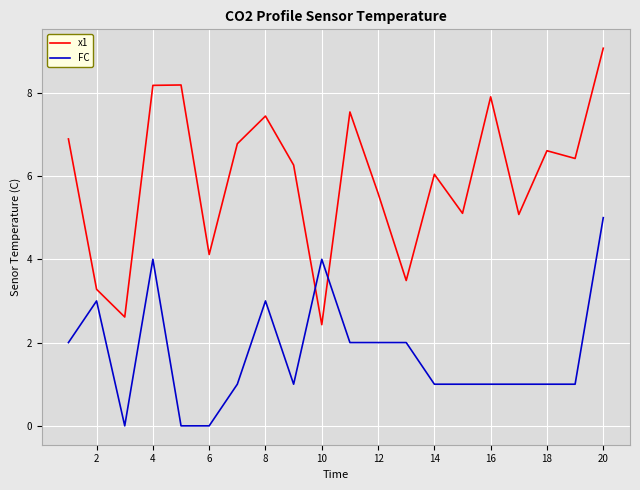

List the series in order of their peak value, lowest first.

FC, x1